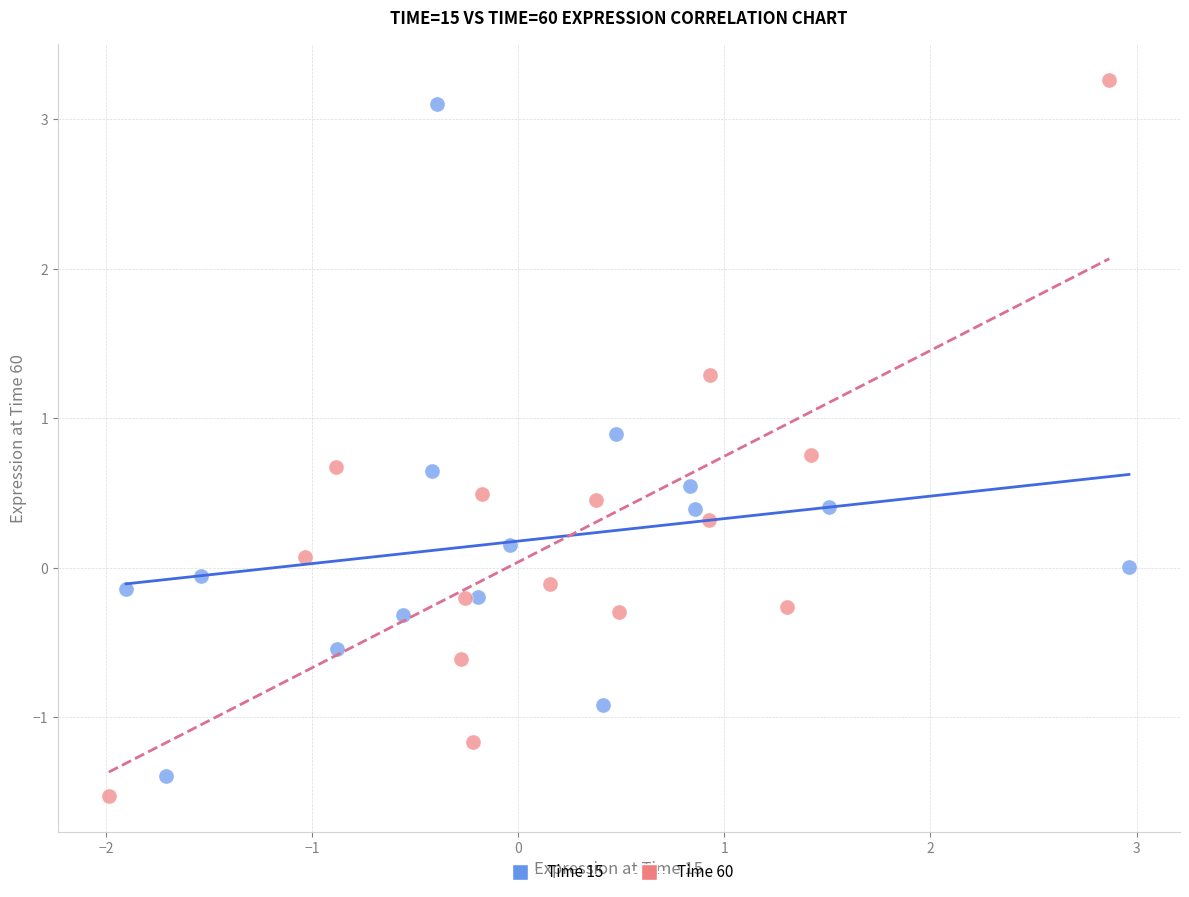

What are all the series names shown in the legend?

Time 15, Time 60